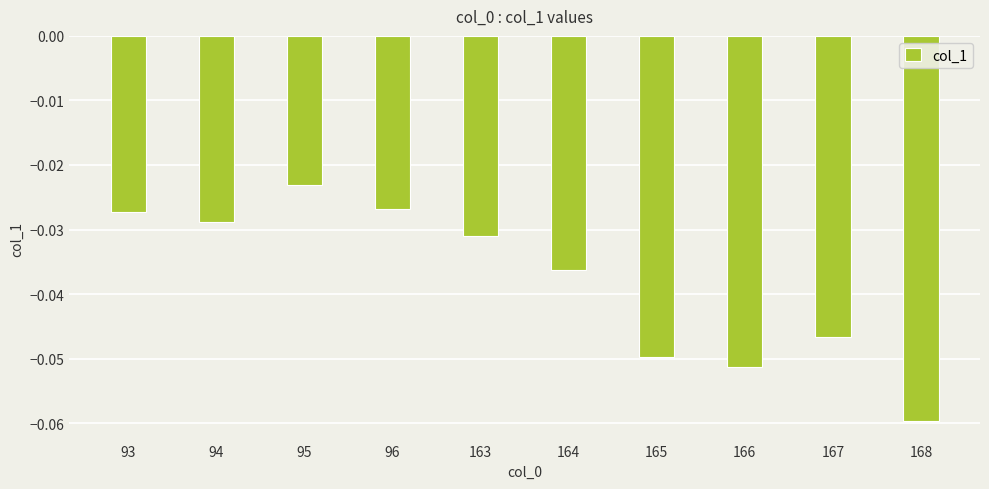

Which has a higher value, 167 or 168?

167